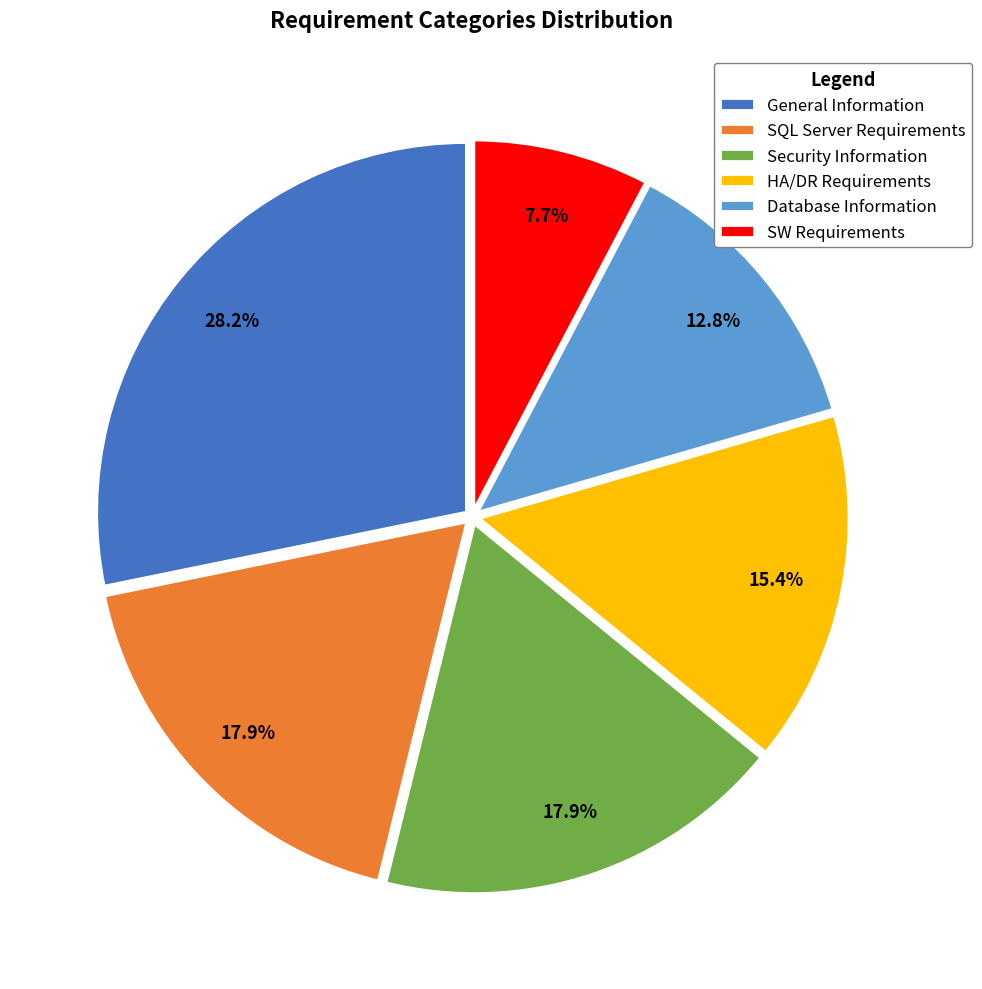

The SW Requirements slice represents 8% of the pie. True or false?

True